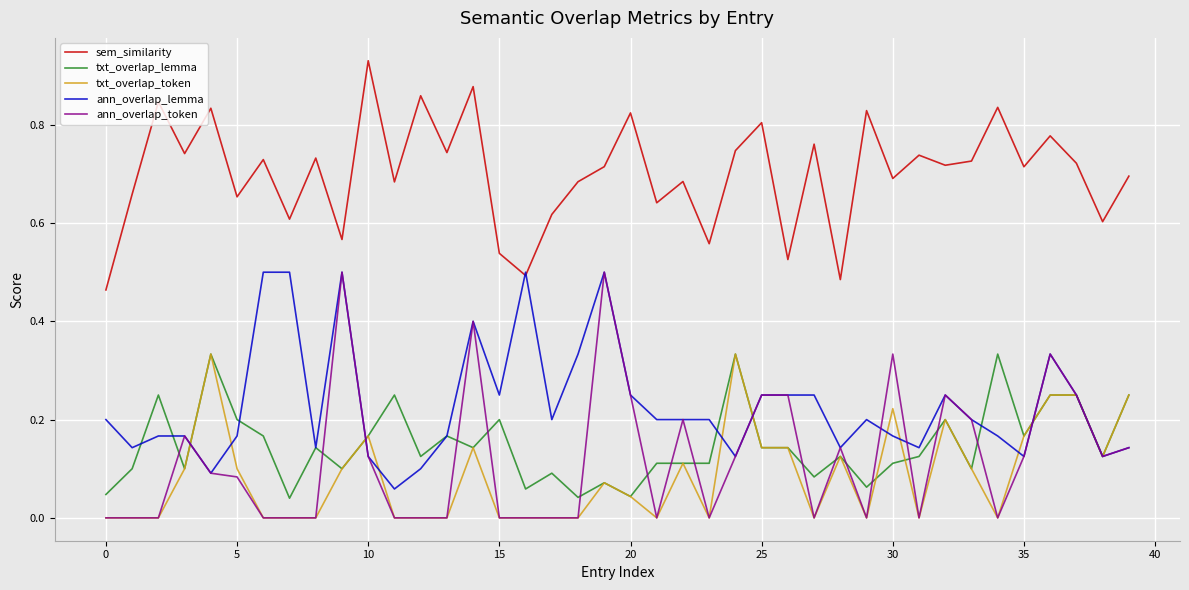

True or false: sem_similarity and txt_overlap_lemma intersect in this chart.

False